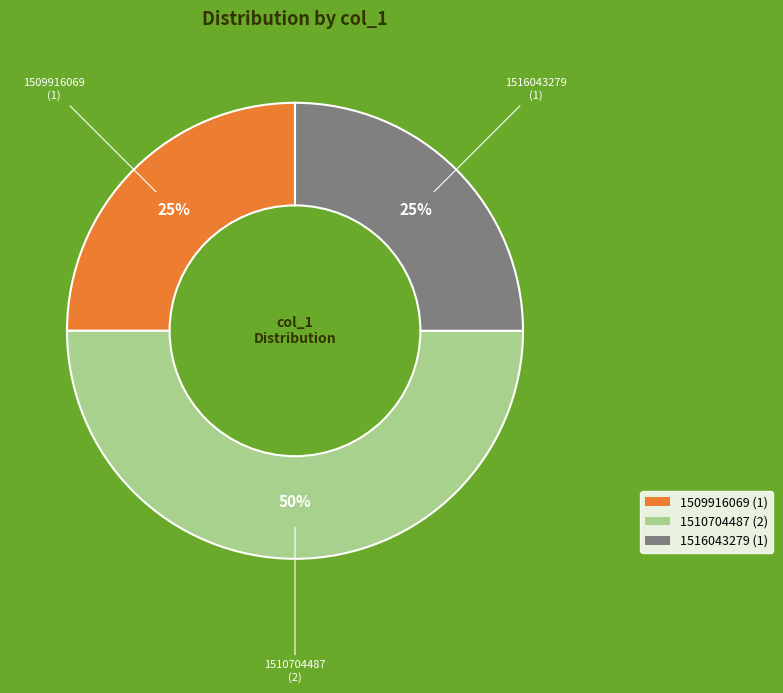

To the nearest percent, what is the difference between the largest and smallest slice percentages?

25%